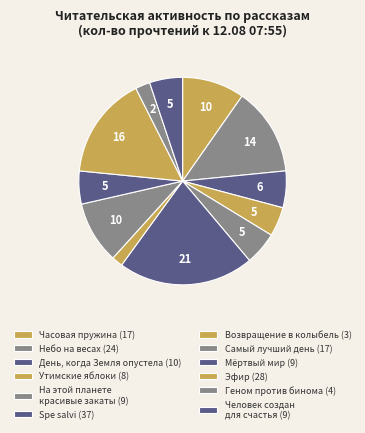

What is the largest slice in the pie chart?

Spe salvi